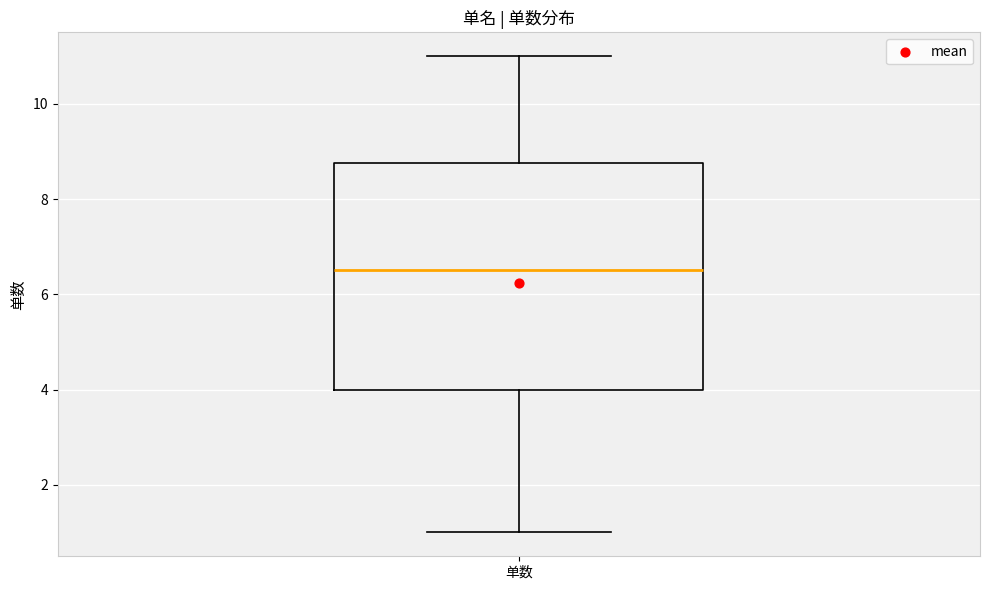

Where does the upper whisker of the box for 单数 end on the y-axis? The values are not printed on the chart, so give them approximately, as read against the axis.

11.0